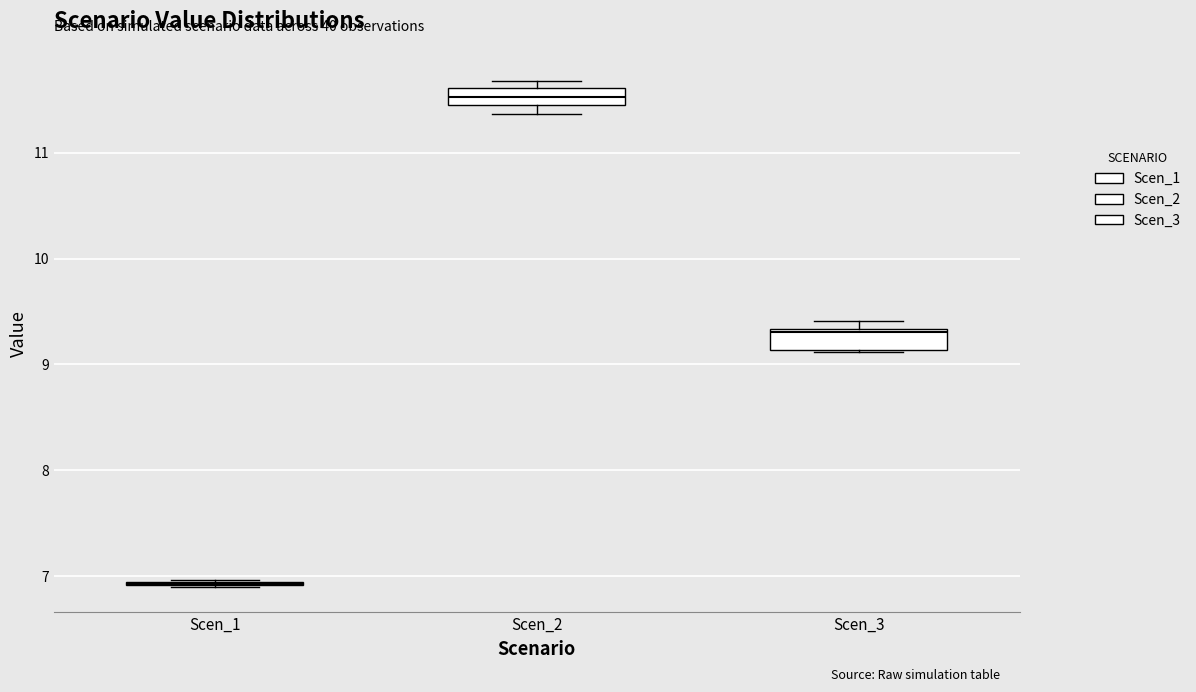

Reading left to right, read every box against the y-axis: the position of its median line, the range the box covers, and the ends of its whiskers. The values are not printed on the chart, so give them approximately, as read against the axis.

Scen_1: box collapsed to a line at 6.9, whiskers 6.9 to 7.0
Scen_2: median 11.5, box 11.4 to 11.6, whiskers 11.4 (below the box's lower edge) to 11.7
Scen_3: median 9.3, box 9.1 to 9.3, whiskers 9.1 to 9.4